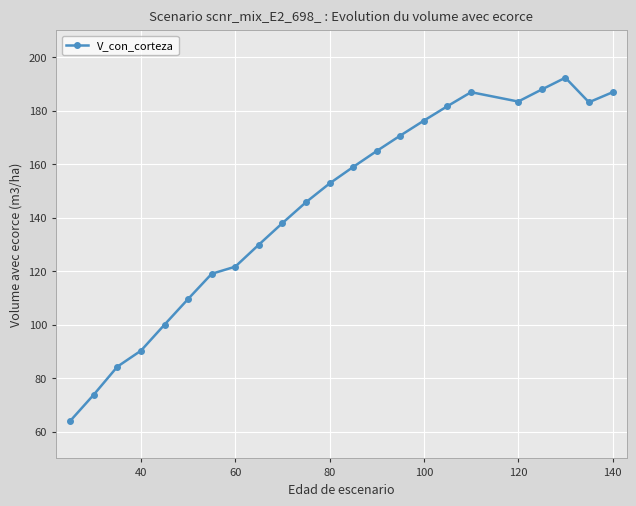

What is the value of the 5th point from the left?

100.0